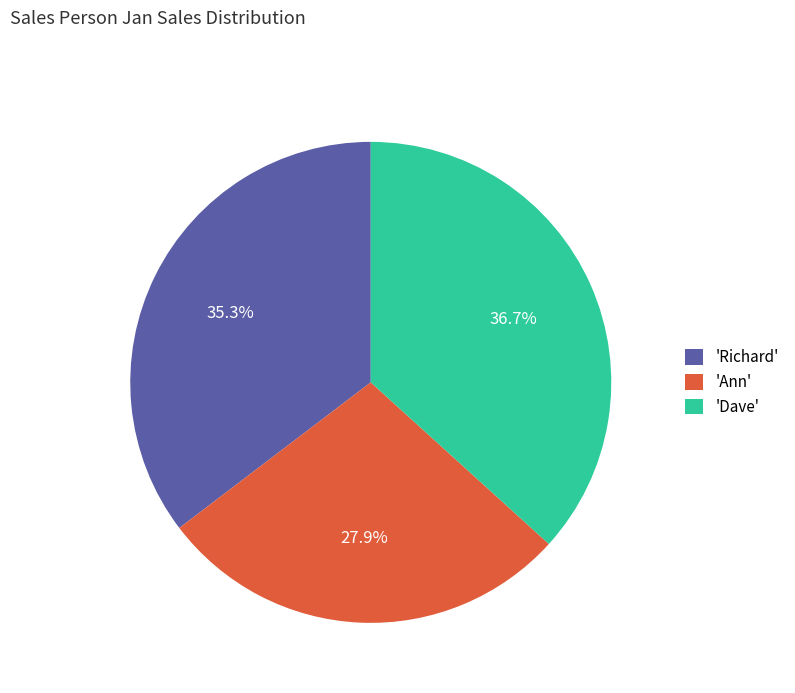

Rank the categories by value from highest to lowest.

'Dave', 'Richard', 'Ann'